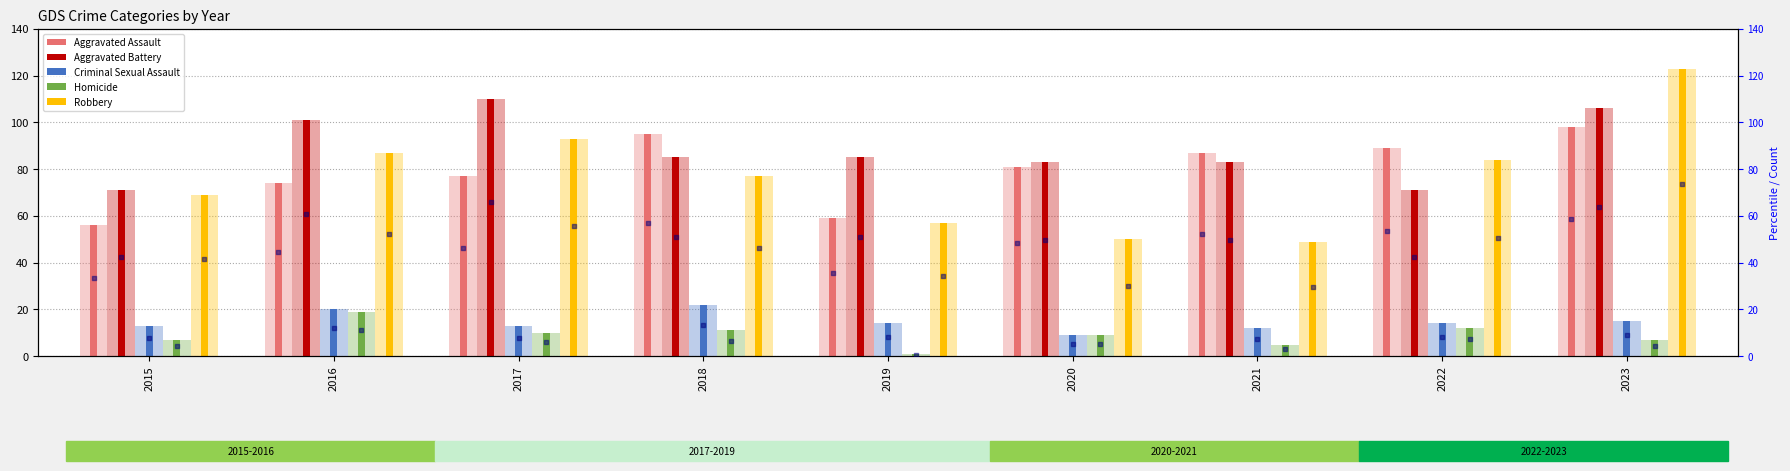

What is the total value across all series at 2018?

290